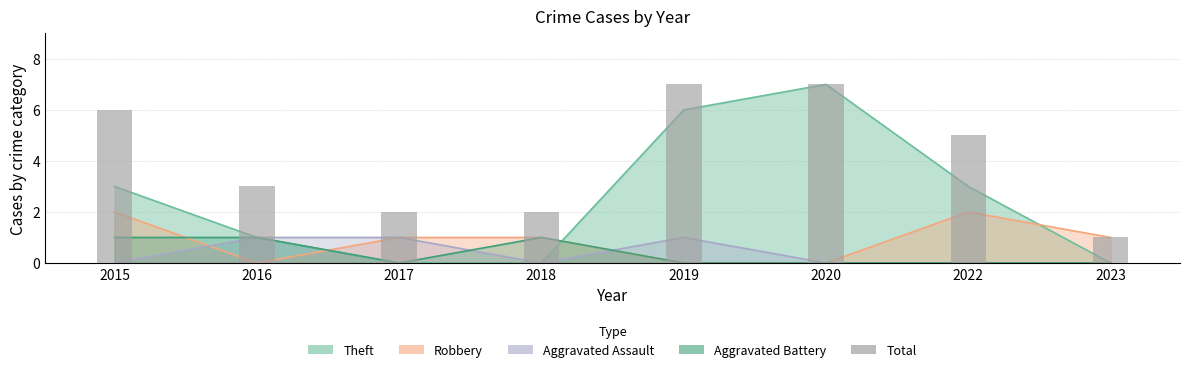

How many bars are there in total?

8